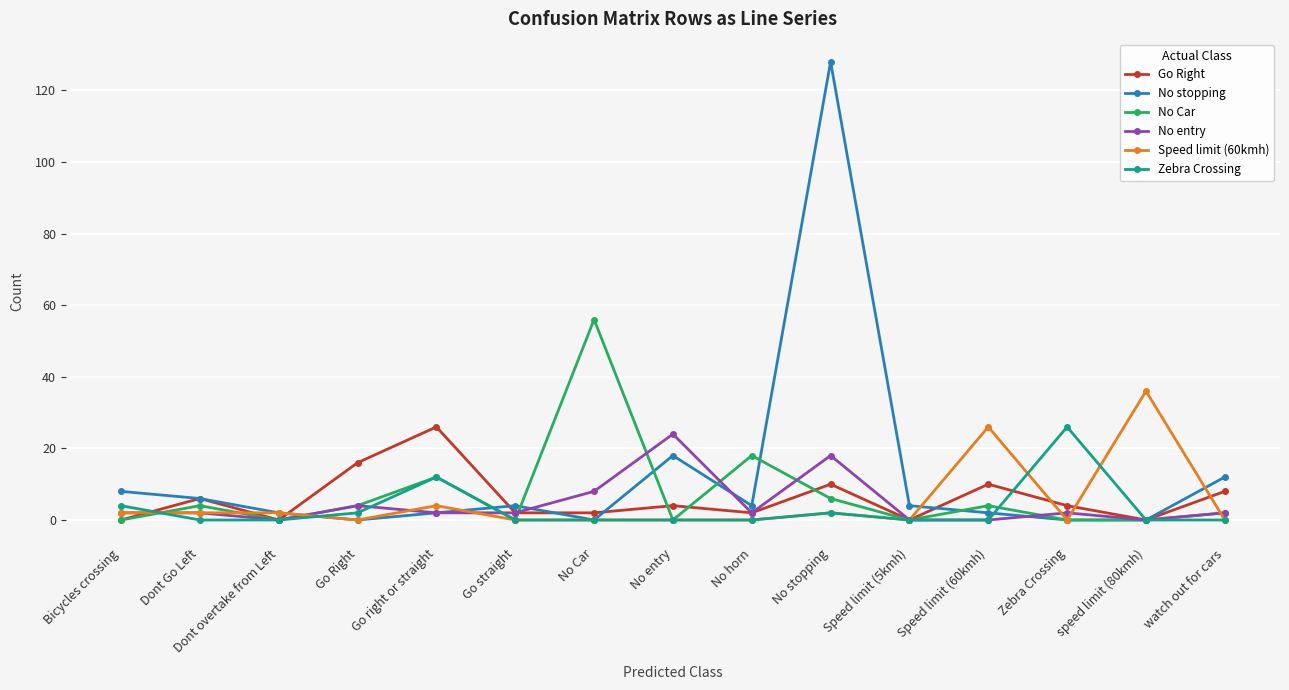

Where do No stopping and No Car first cross each other?

Dont overtake from Left and Go Right